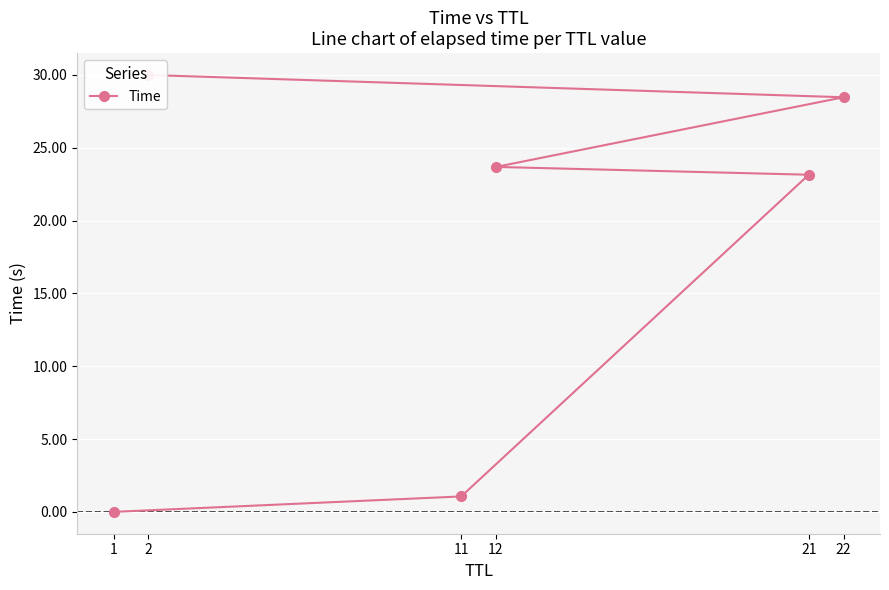

Rank the categories by value from highest to lowest.

2, 22, 12, 21, 11, 1